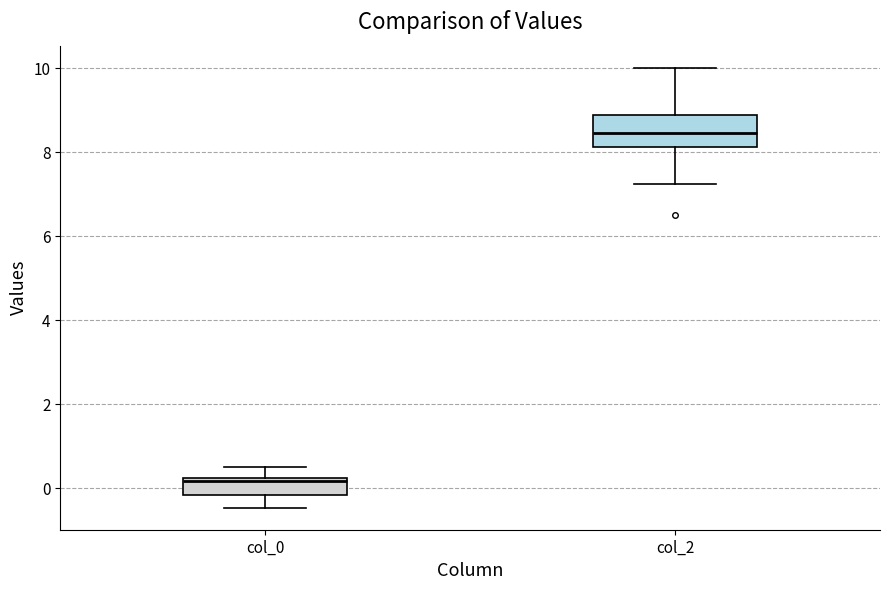

Where is the lower edge of the box for col_2 on the y-axis? The values are not printed on the chart, so give them approximately, as read against the axis.

8.2